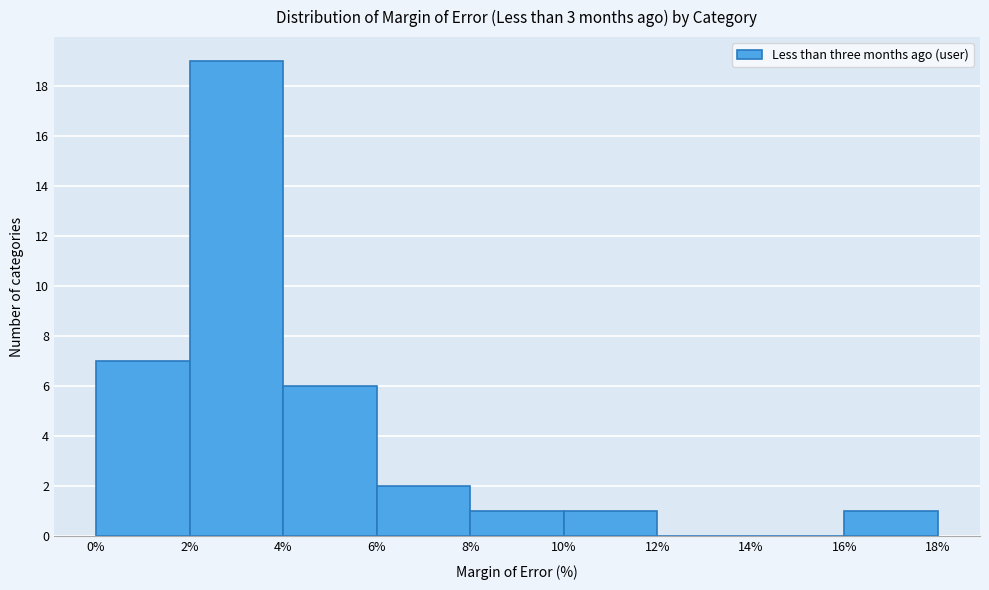

Reading left to right, transcribe this chart: for each bar, give the range it covers on the x-axis and its height. The values are not printed on the chart, so give them approximately, as read against the axis.

0% to 2%: 7
2% to 4%: 19
4% to 6%: 6
6% to 8%: 2
8% to 10%: 1
10% to 12%: 1
12% to 14%: 0
14% to 16%: 0
16% to 18%: 1